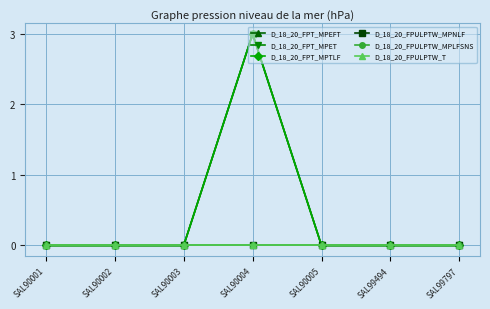

True or false: D_18_20_FPT_MPET and D_18_20_FPT_MPEFT cross at least once.

False